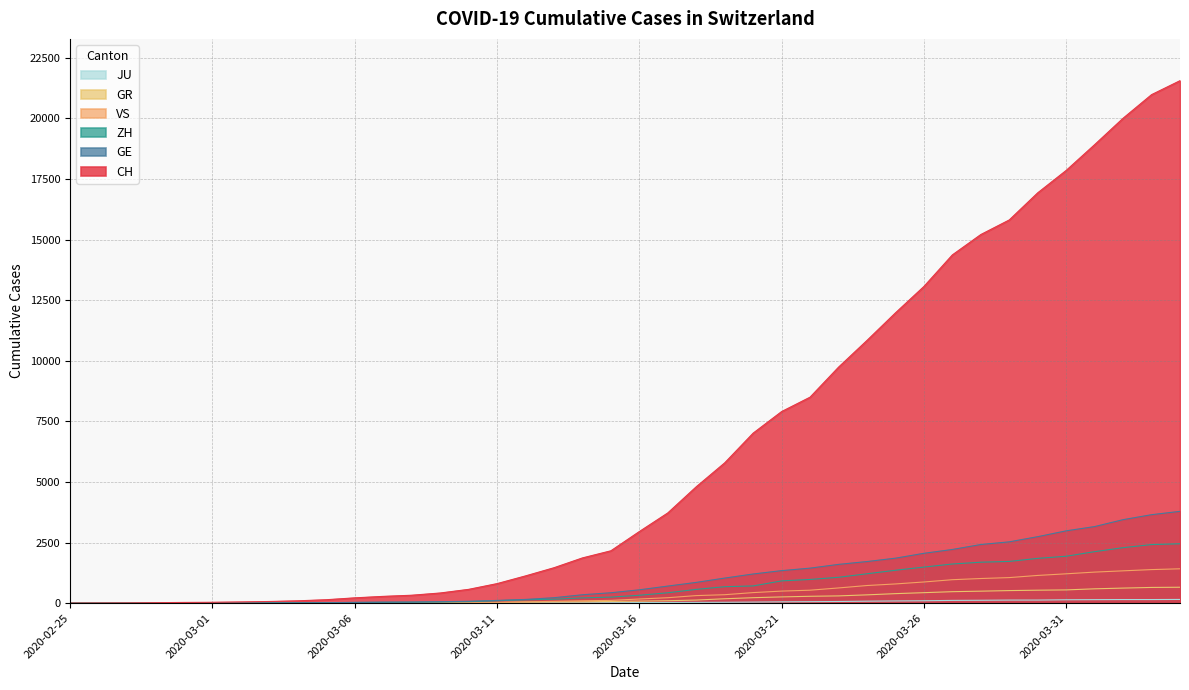

What is the sum of the VS values at 2020-03-08 and 2020-03-22?

547